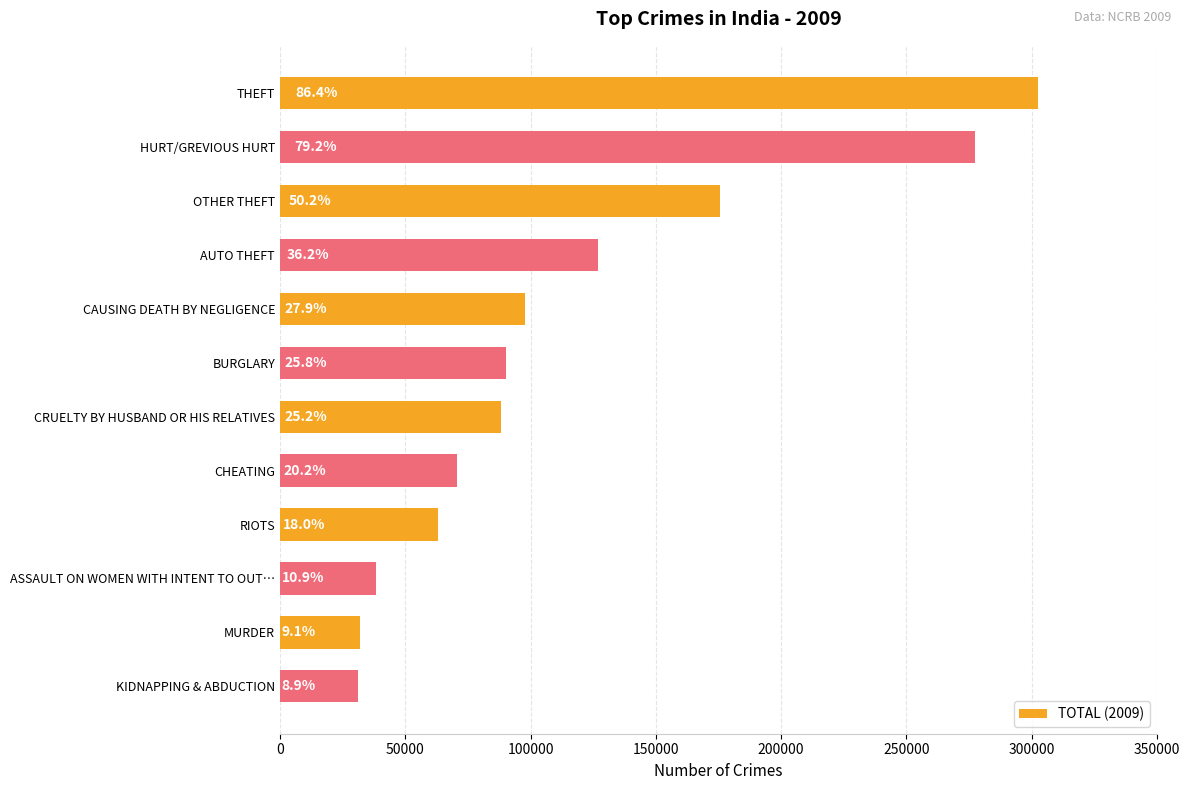

How many bars are there in total?

12